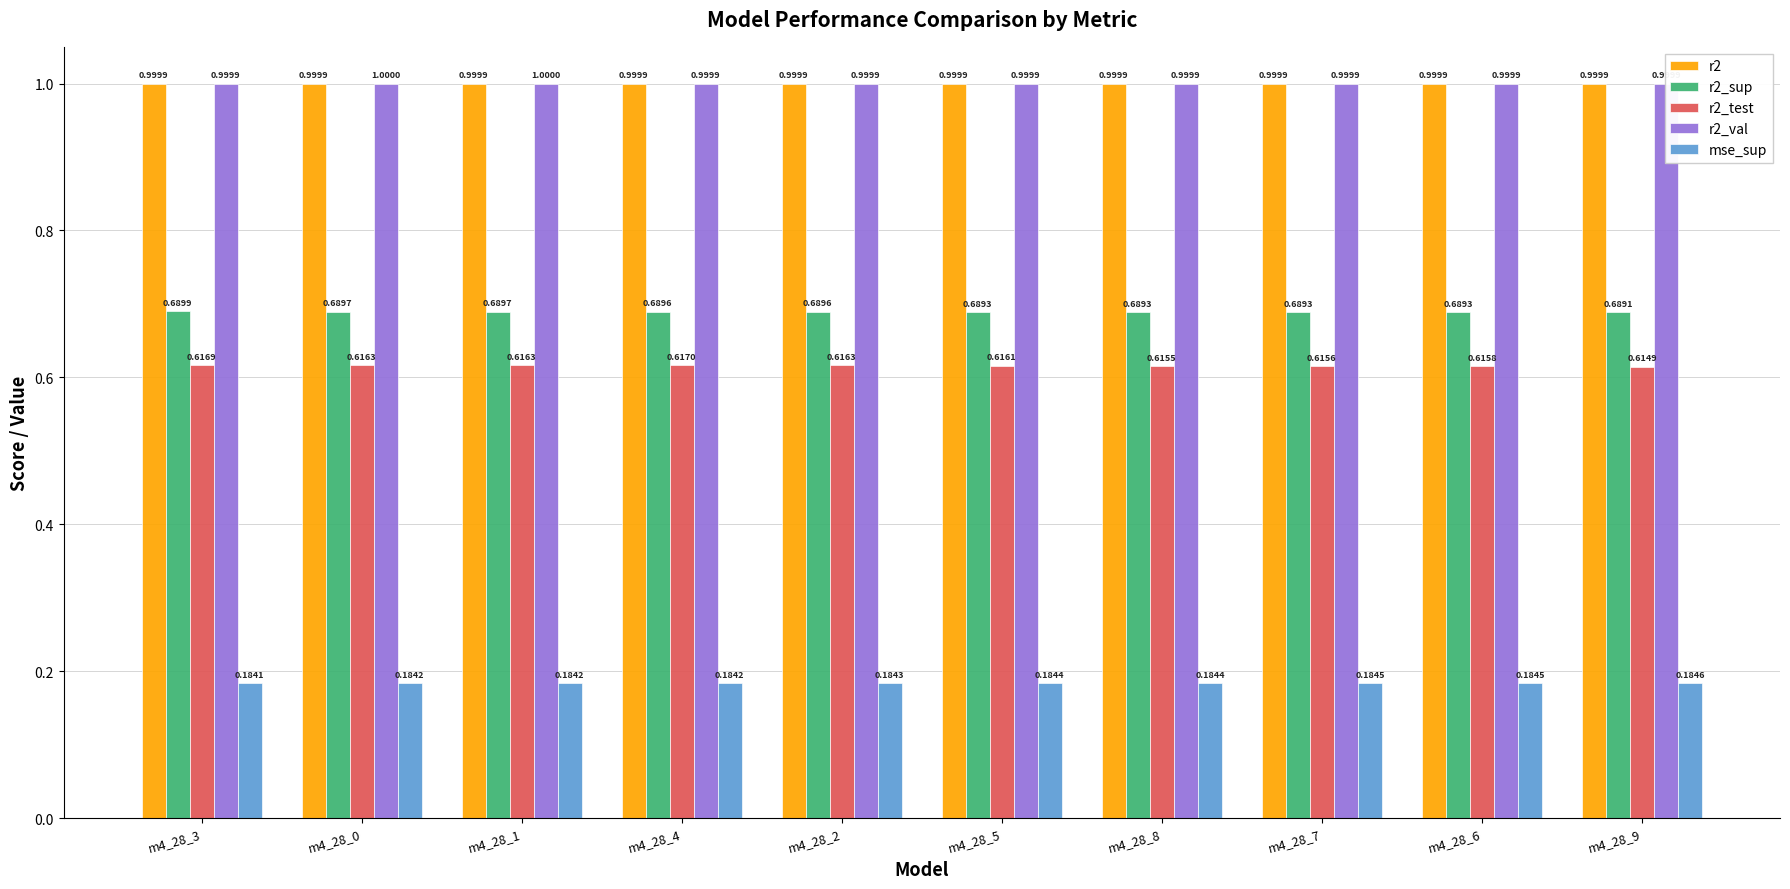

At which category is the sum across all series the highest?

m4_28_4